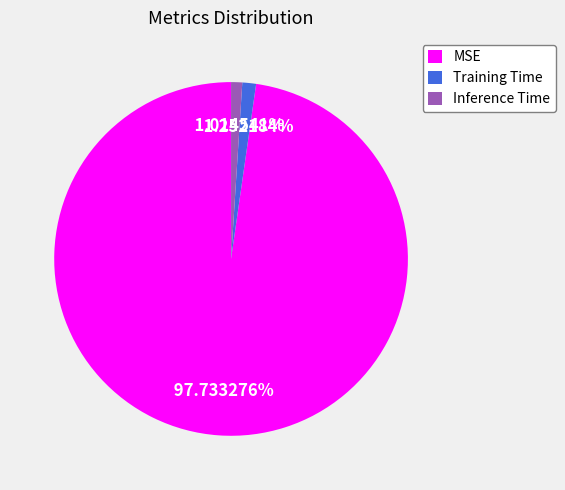

To the nearest percent, what is the average slice percentage?

33%